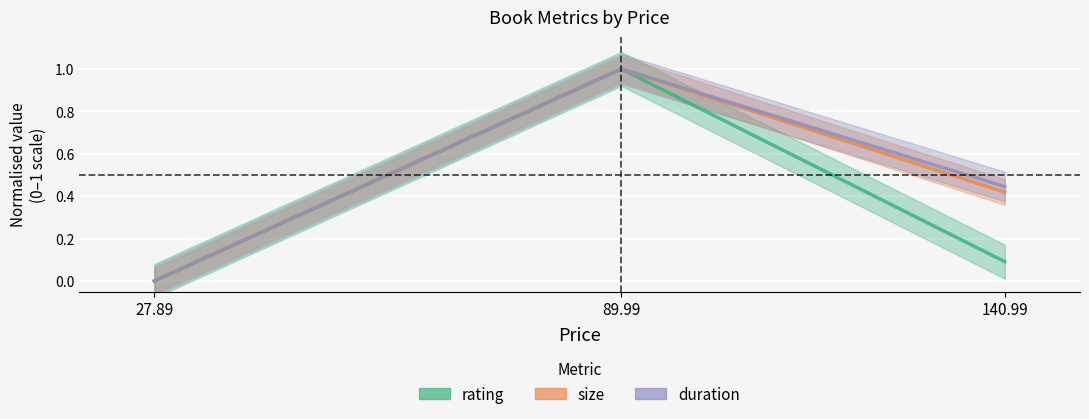

Is the value of duration at 27.89 greater than the value of size at 140.99?

No